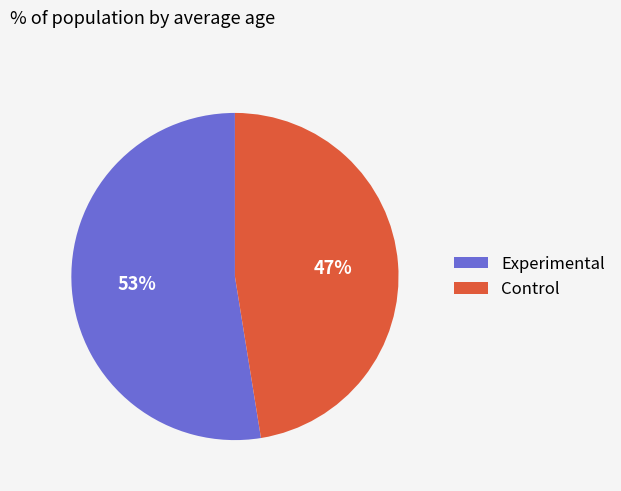

To the nearest percent, what portion does Control represent?

47%